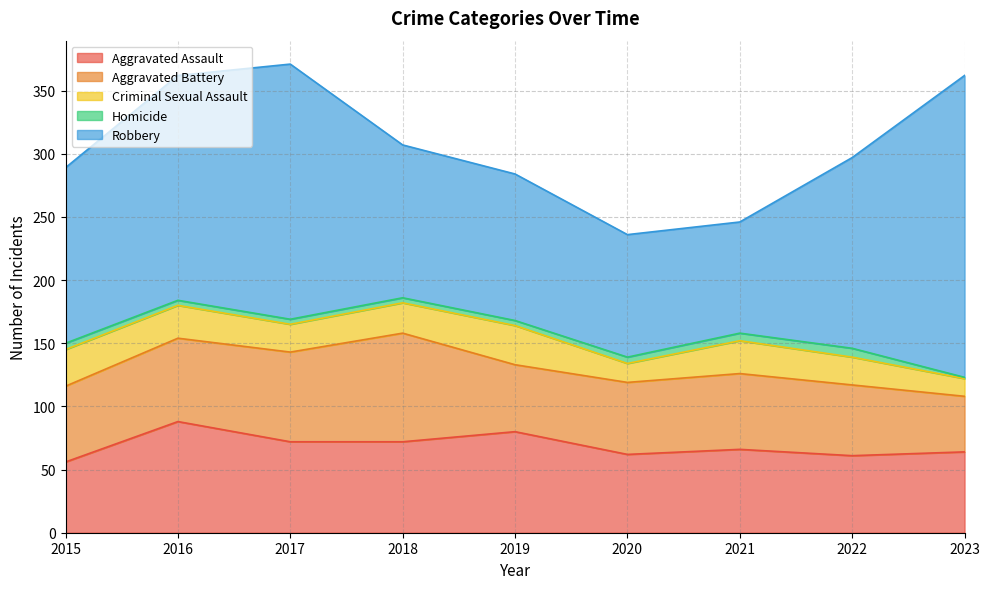

Reading right to left, what are all the values shown in this chart?

Aggravated Assault: 64	61	66	62	80	72	72	88	56
Aggravated Battery: 44	56	60	57	53	86	71	66	60
Criminal Sexual Assault: 14	22	26	15	31	24	22	26	29
Homicide: 1	7	6	5	4	4	4	4	5
Robbery: 239	151	88	97	116	121	202	178	139